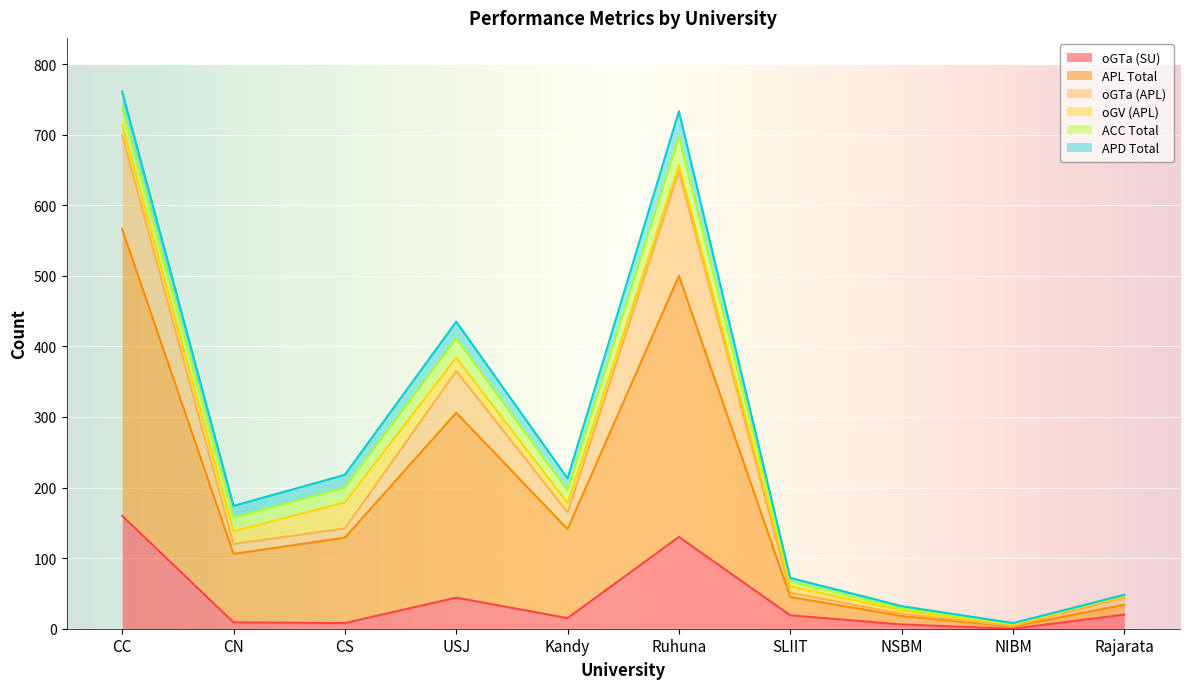

What is the label of the 2nd point from the right?

NIBM